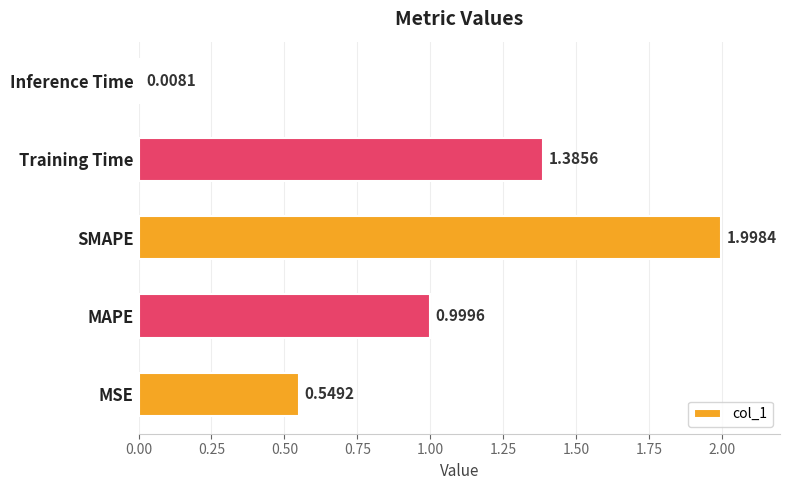

List the labels in order of value, largest first.

SMAPE, Training Time, MAPE, MSE, Inference Time